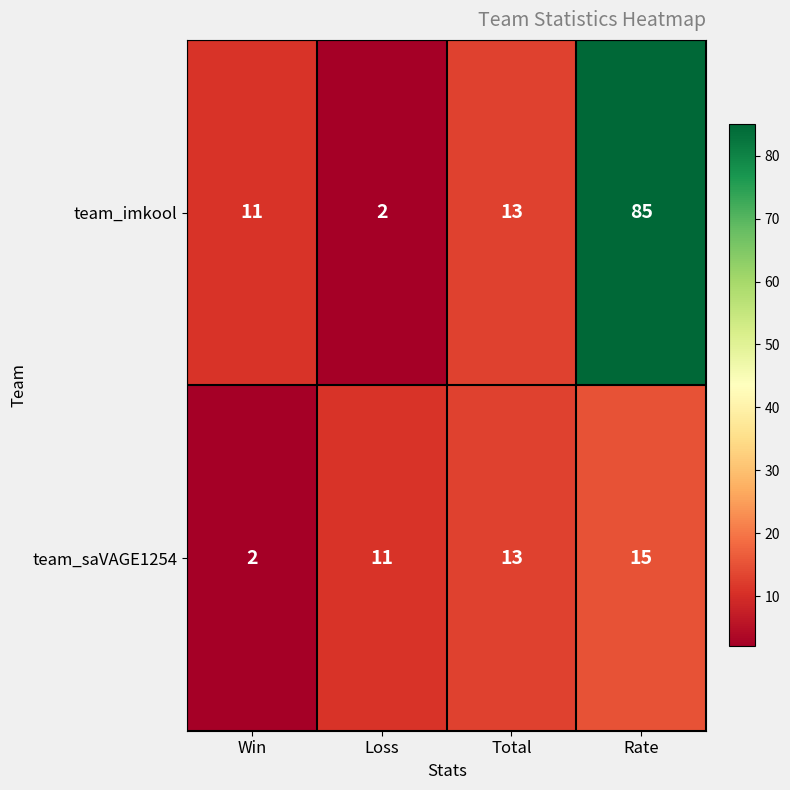

What is the difference between the maximum and minimum values in the team_imkool series?

83